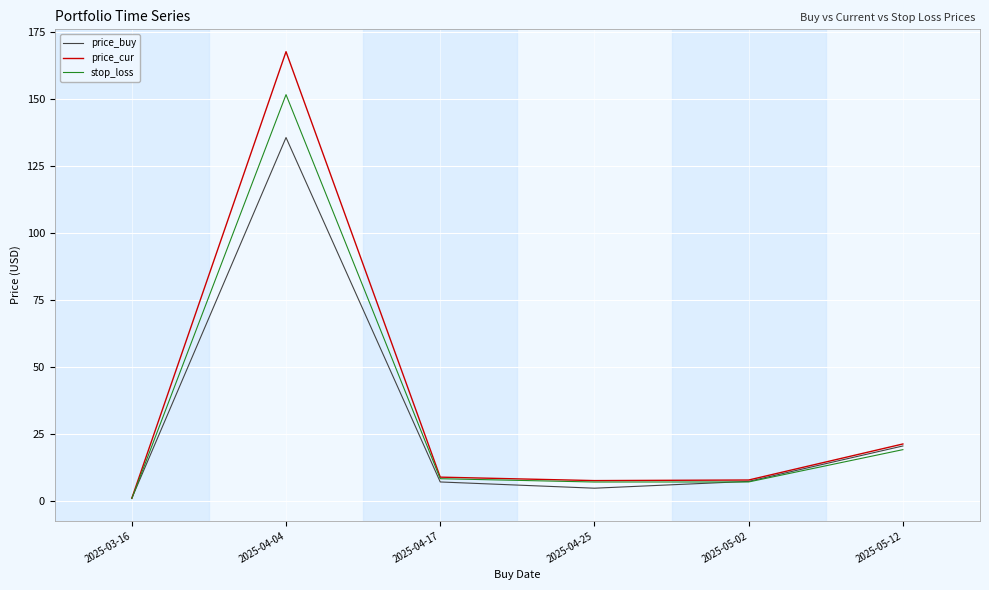

What are all the series names shown in the legend?

price_buy, price_cur, stop_loss